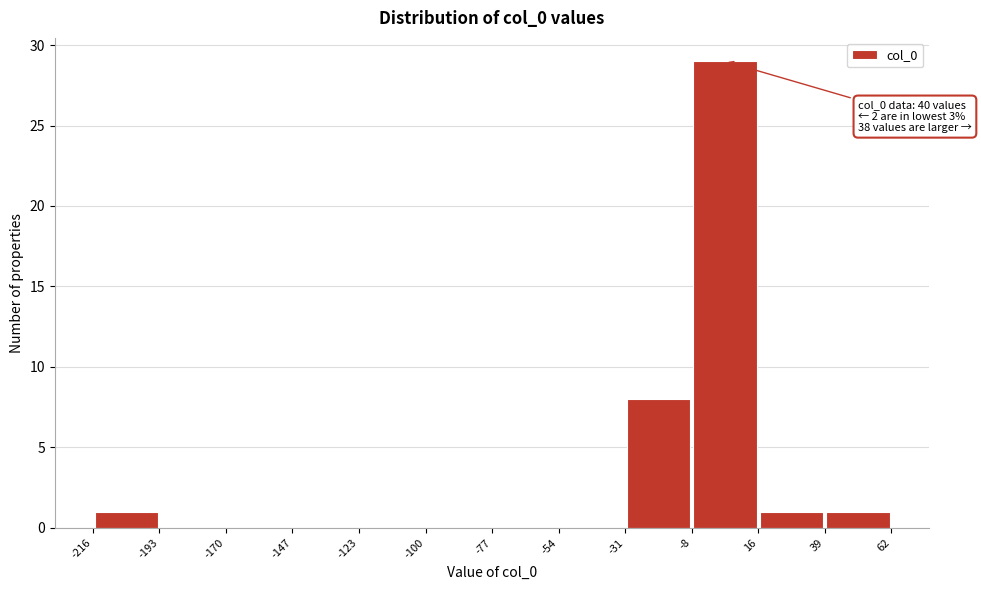

Over which range of the x-axis is the bar tallest?

-8 to 16